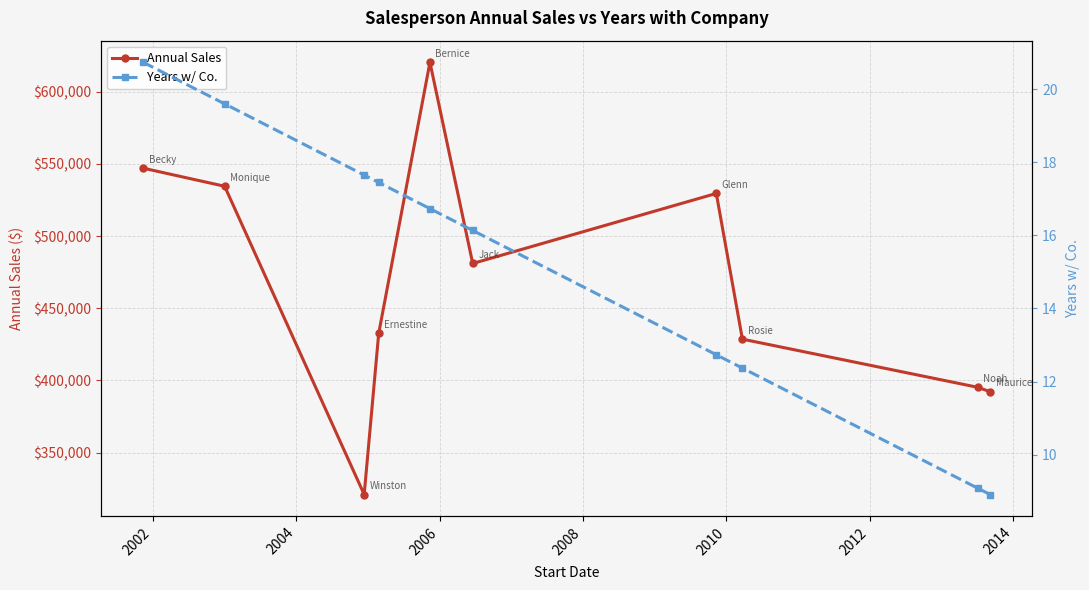

List the series in order of their overall mean, lowest first.

Years w/ Co., Annual Sales